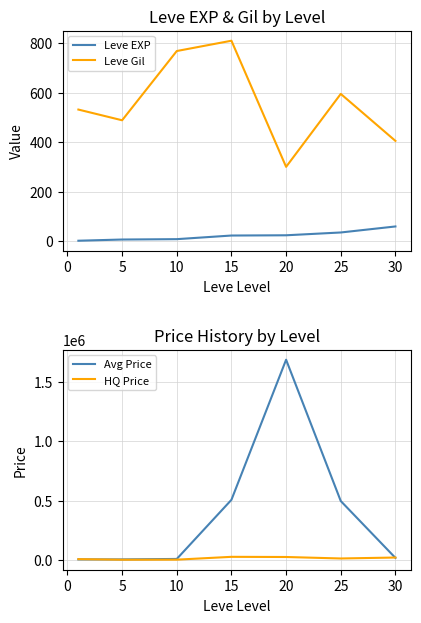

What is the minimum value for Leve Gil?

300.0